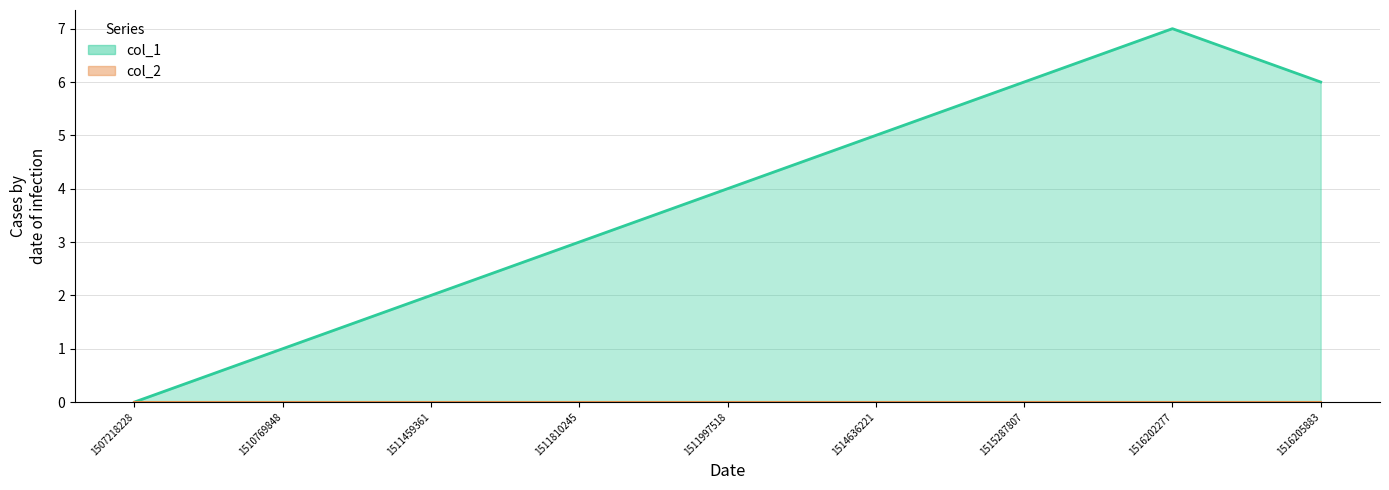

At which label is the value closest to 3?

1511810245